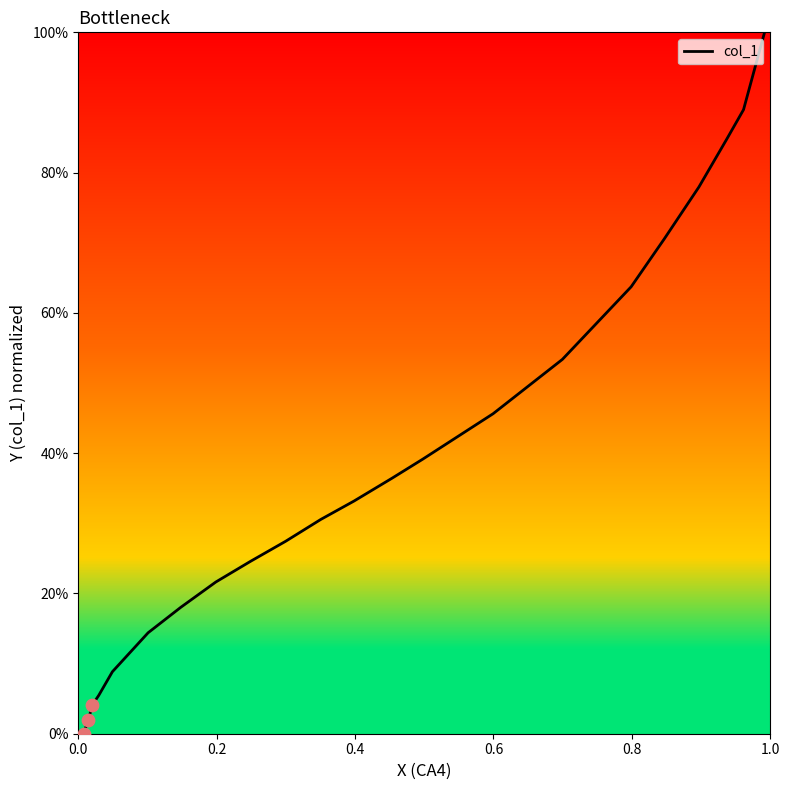

What is the maximum value shown in the chart?

100.0